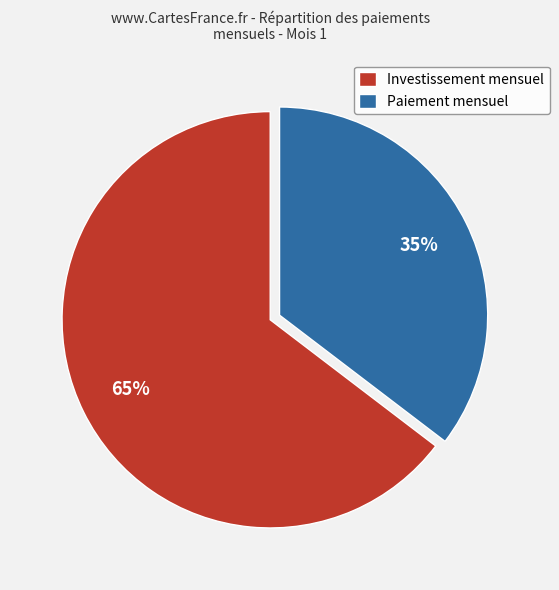

Which slice is the smallest?

Paiement mensuel